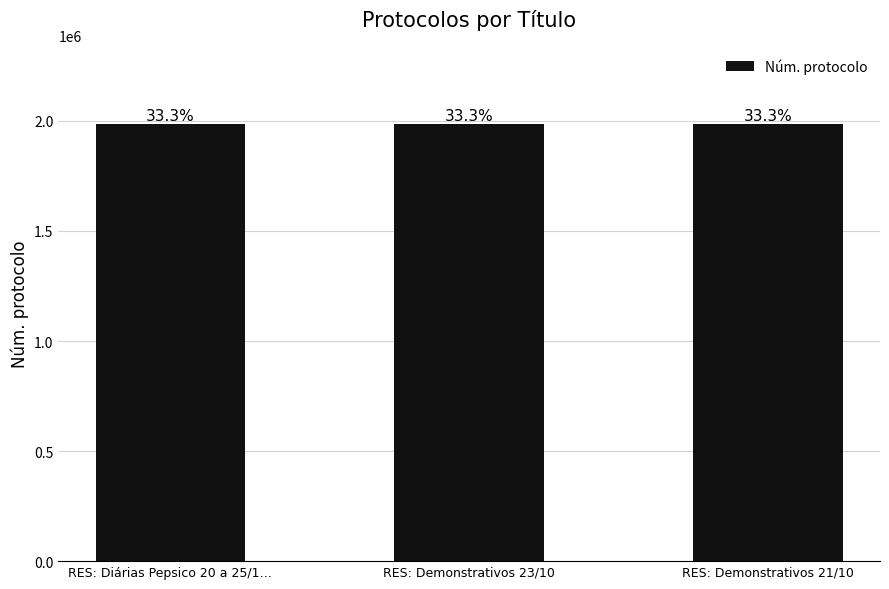

What is the label of the 3rd bar from the right?

RES: Diárias Pepsico 20 a 25/1…